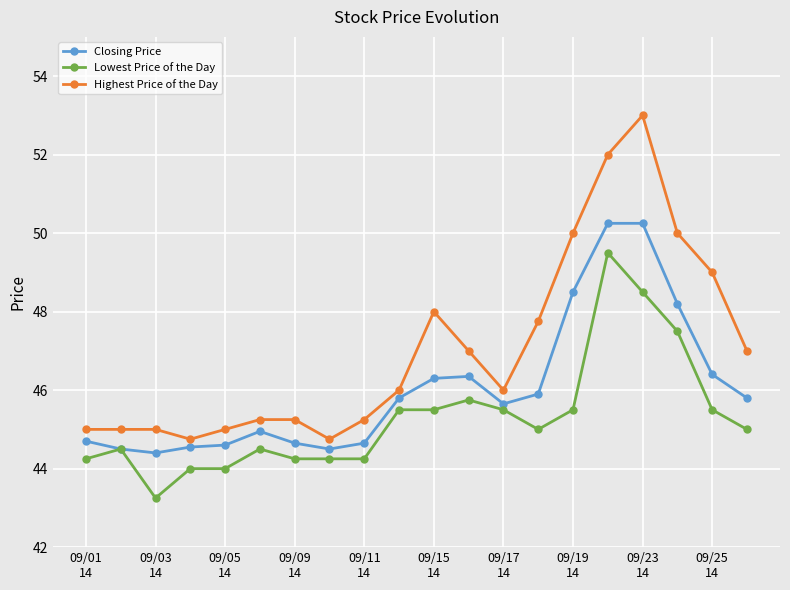

What are all the series names shown in the legend?

Closing Price, Lowest Price of the Day, Highest Price of the Day